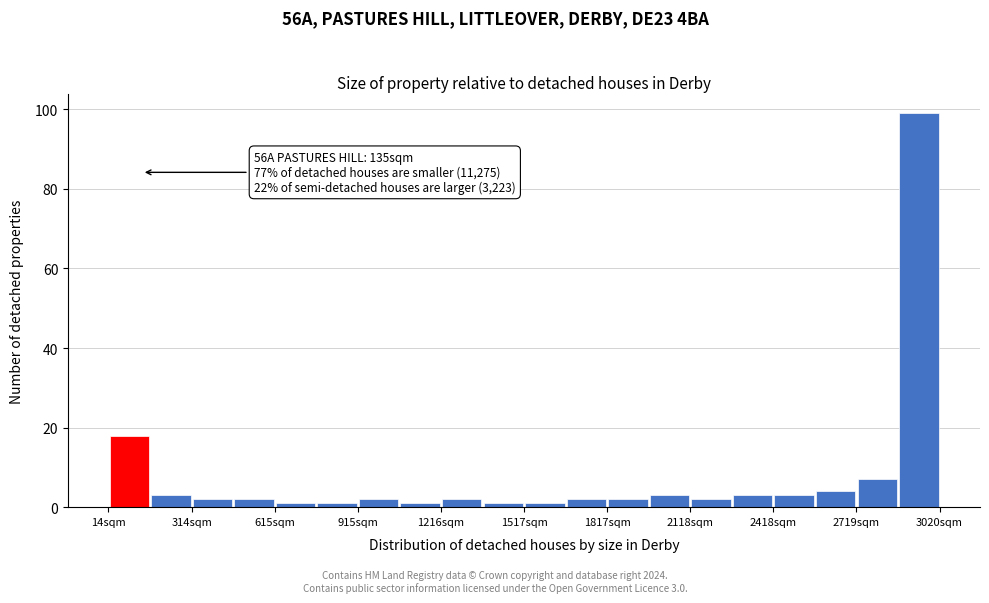

Around what value on the x-axis is the tallest bar? Give the approximate position of its centre, as read against the axis.

2950